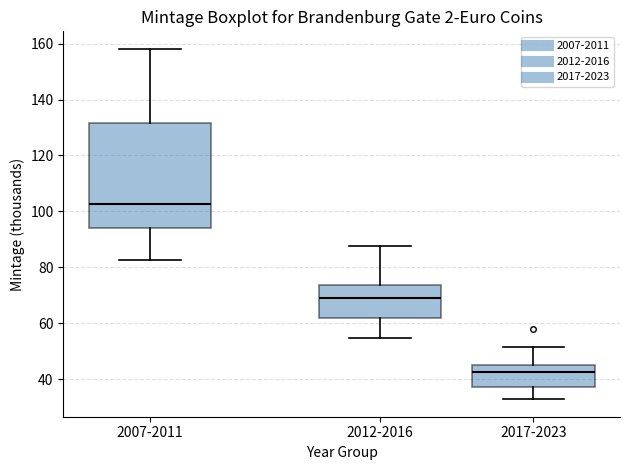

Where is the upper edge of the box for 2017-2023 on the y-axis? The values are not printed on the chart, so give them approximately, as read against the axis.

44